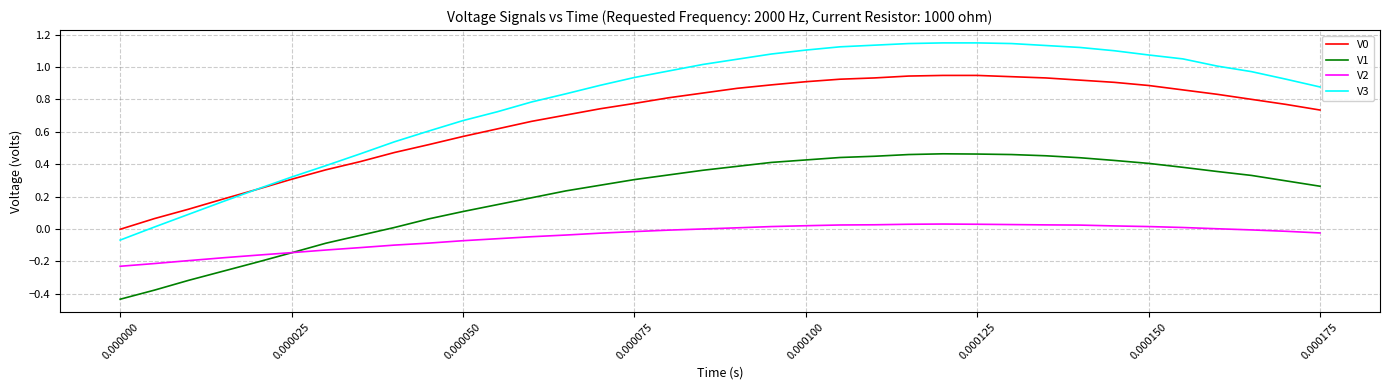

Which series has the widest spread of values?

V3